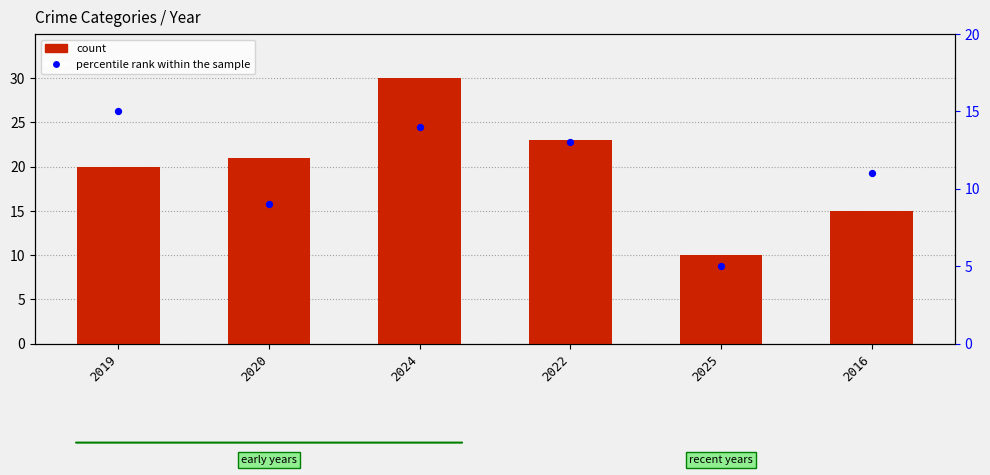

At how many categories does at least one series exceed 6?

6